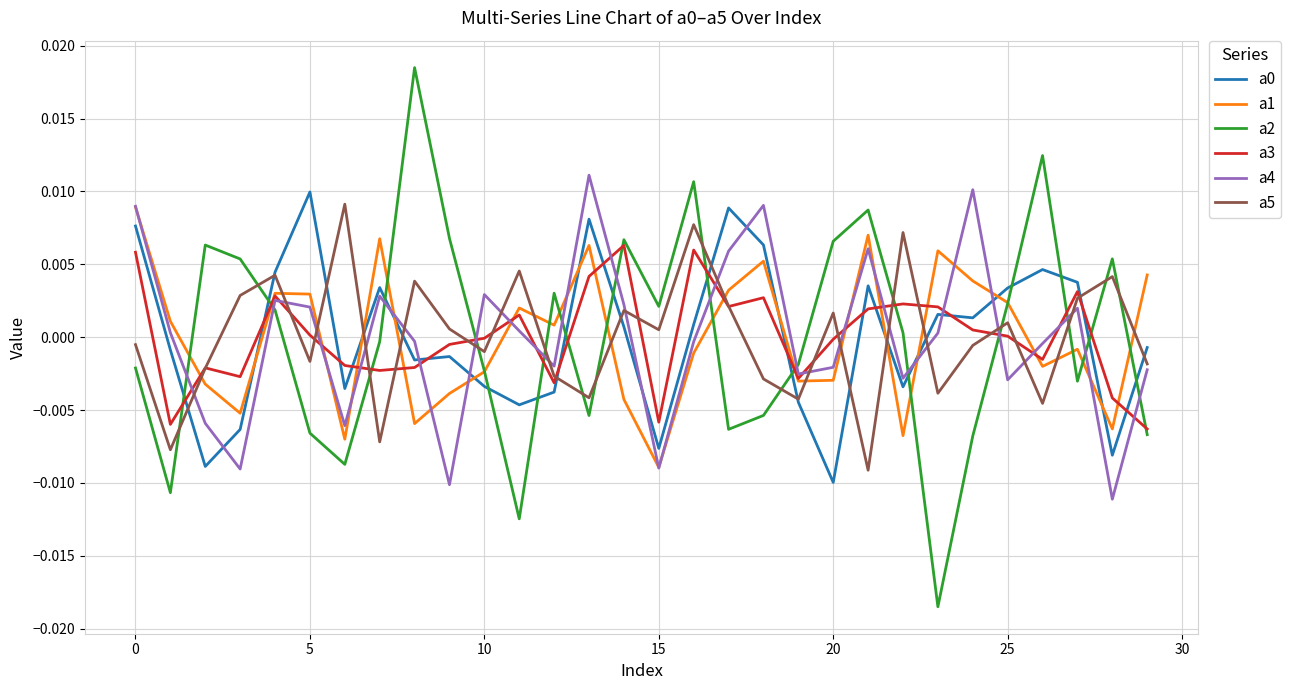

True or false: a0 and a4 cross at least once.

True